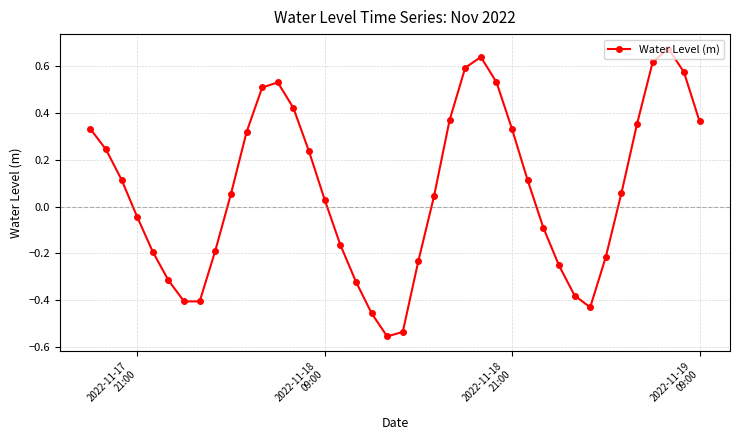

How many interior local peaks (higher than both neighbors) does the data have?

3